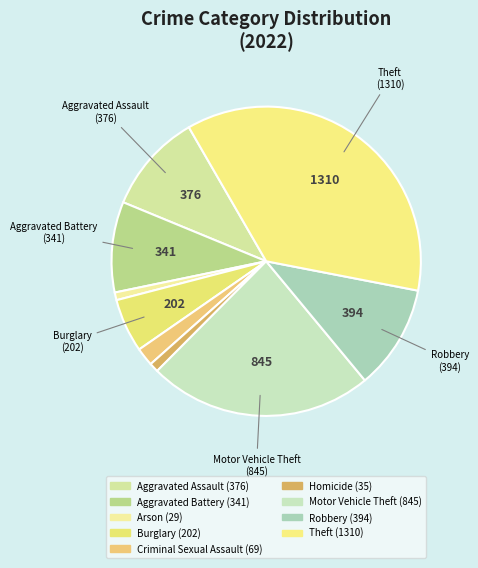

Does Homicide account for over 50% of the chart?

No